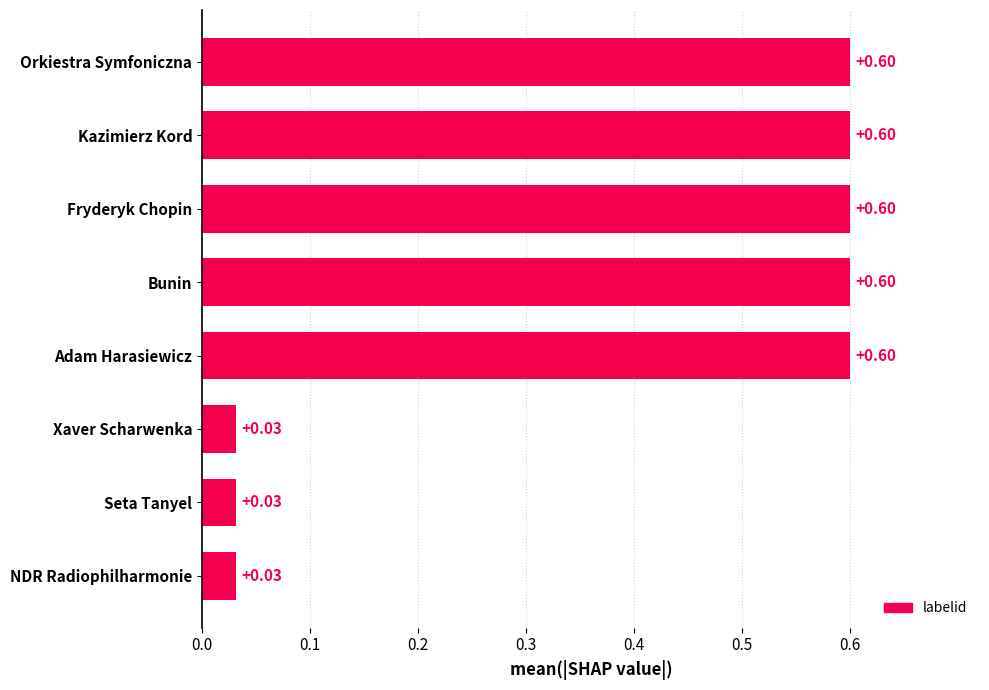

What is the label of the 4th bar from the top?

Bunin